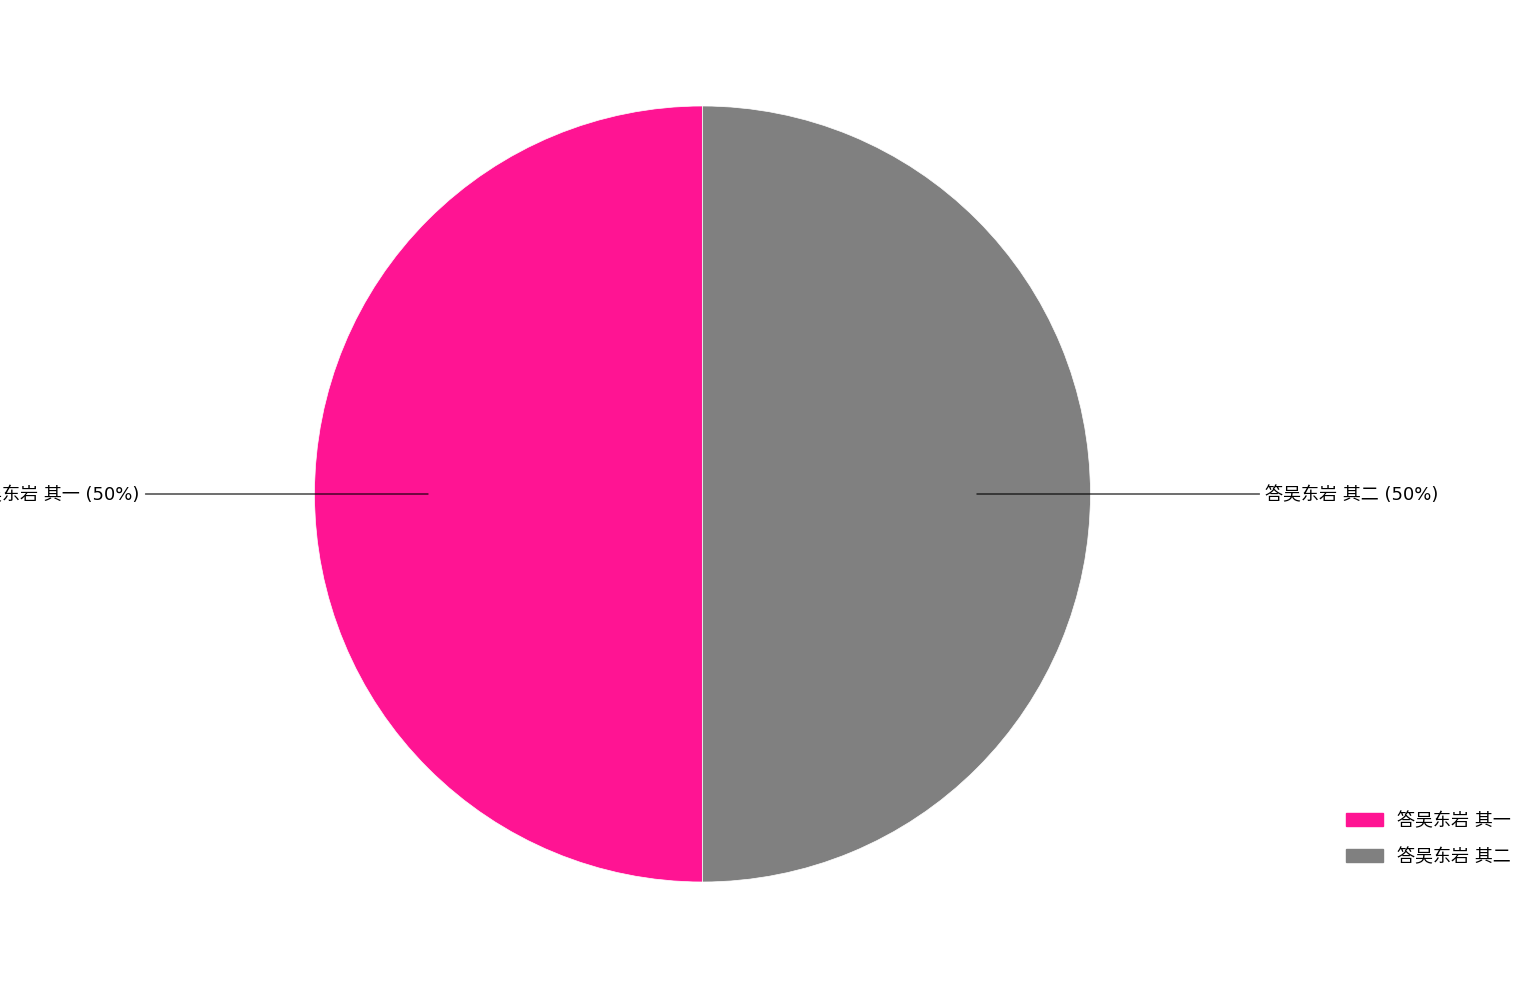

To the nearest percent, what is the average slice percentage?

50%